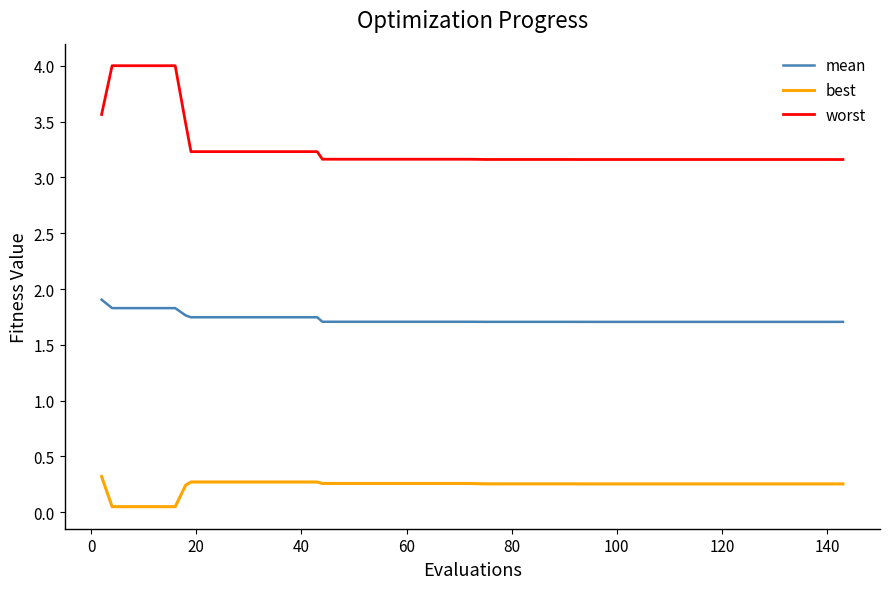

Which series has the largest total across all categories?

worst